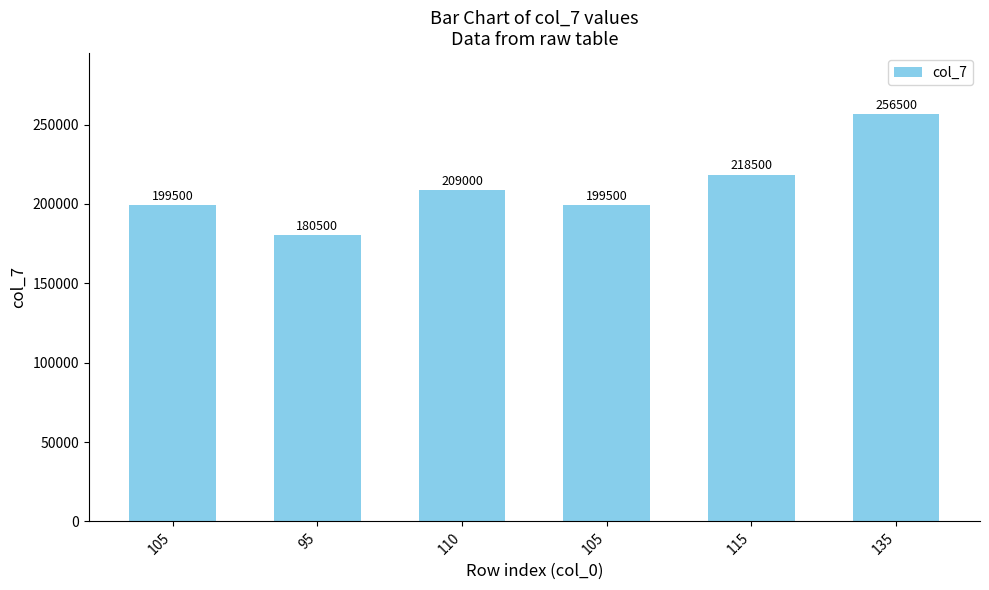

How many data points does each series have?

6